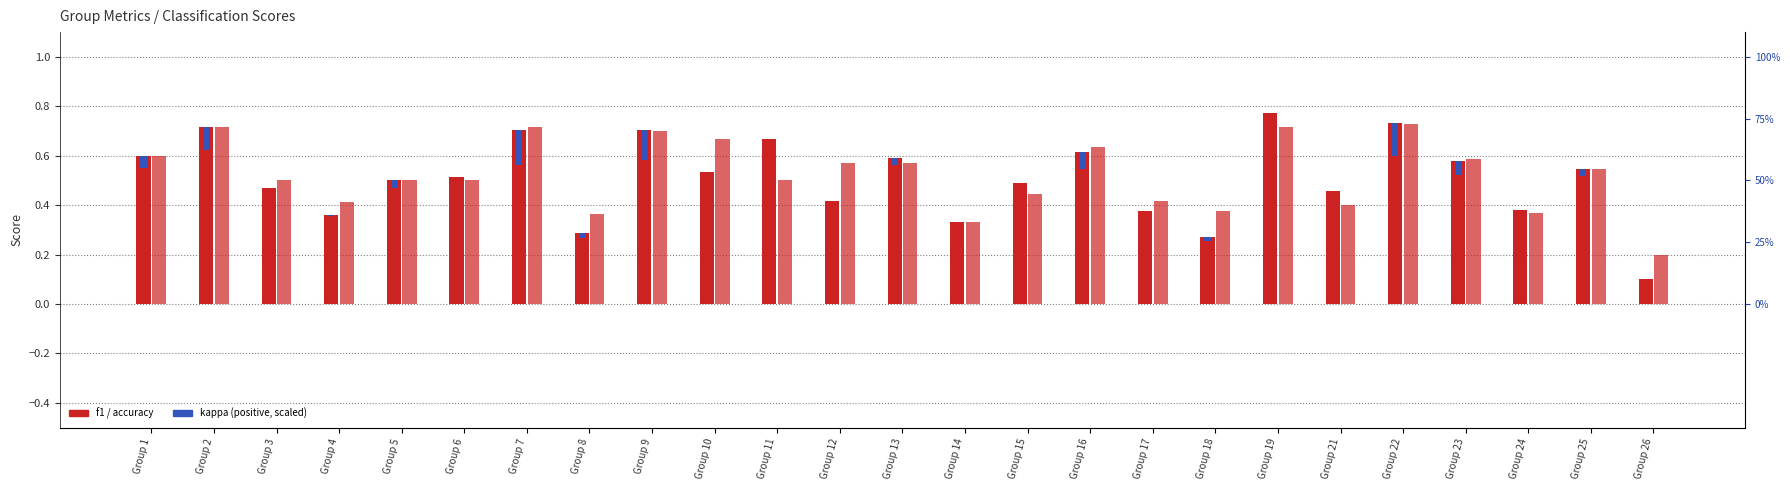

What is the sum of all kappa (scaled) values?

0.8